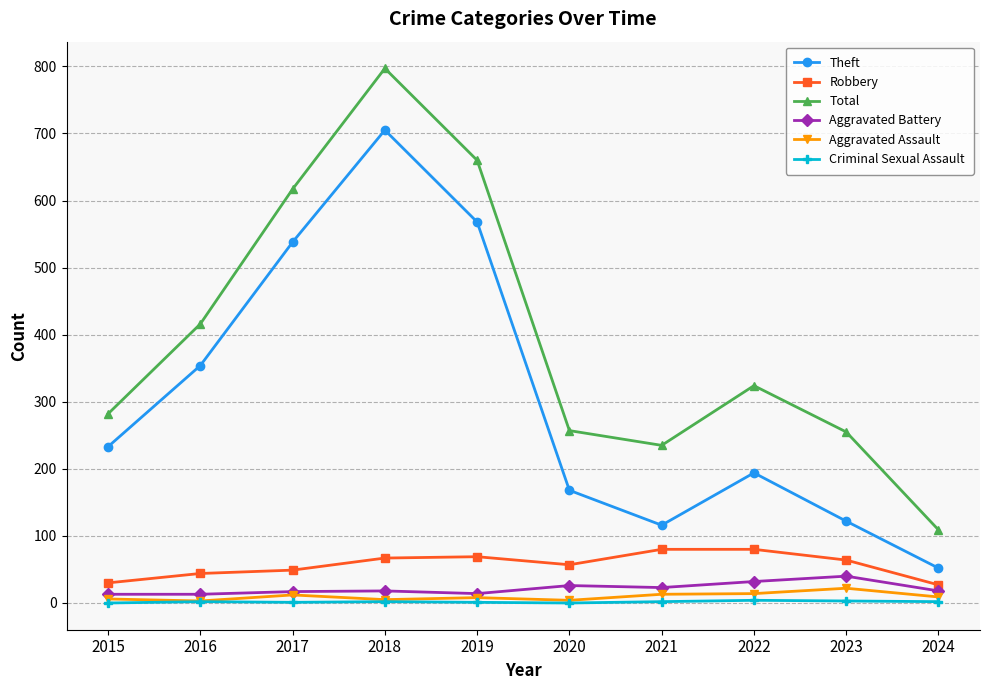

What is the difference between the Total values at 2023 and 2021?

20